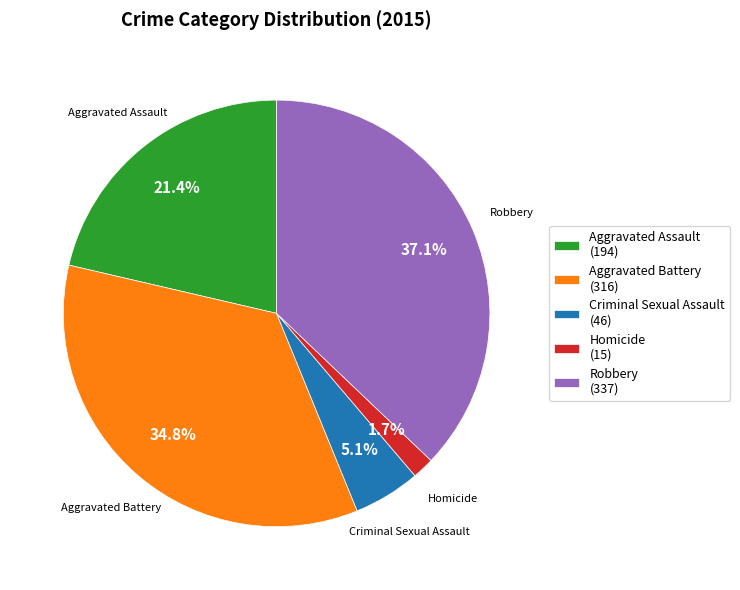

To the nearest percent, what portion does Criminal Sexual Assault represent?

5%